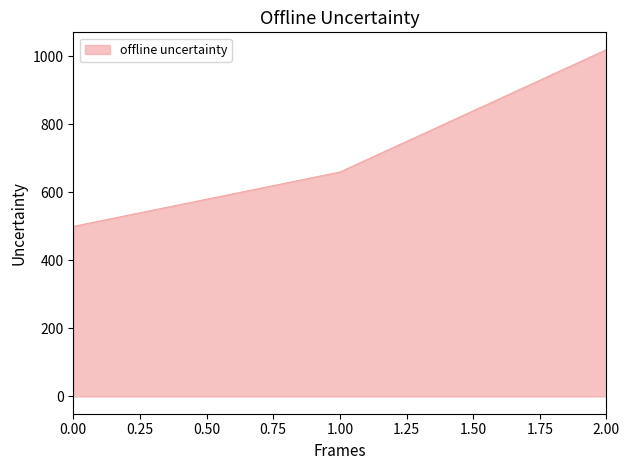

The value at 0.00 is 251. True or false?

False